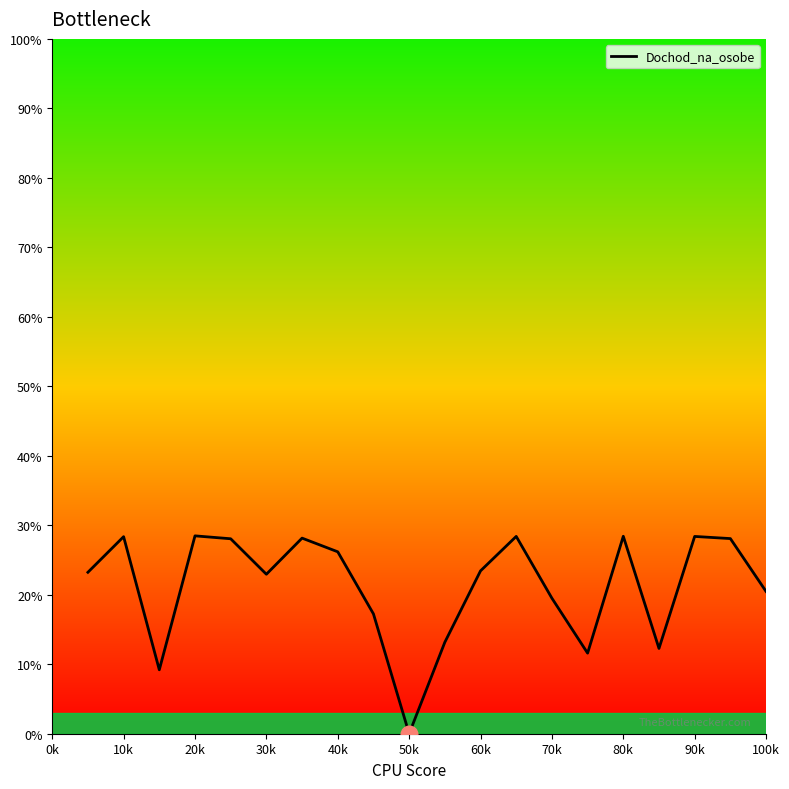

What is the difference between the maximum and minimum values?

28.5